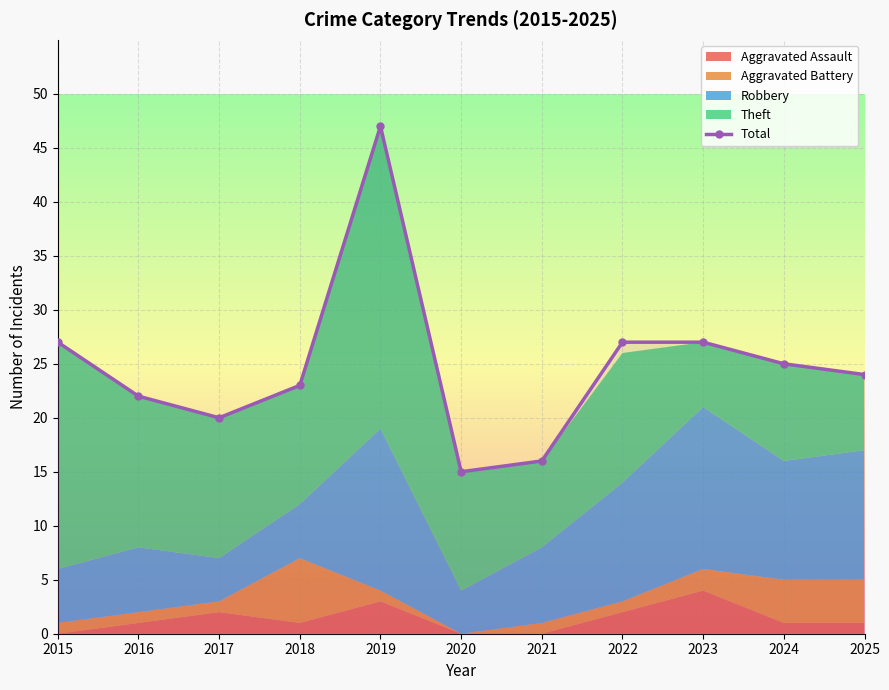

What is the difference between the second highest and minimum values?

12